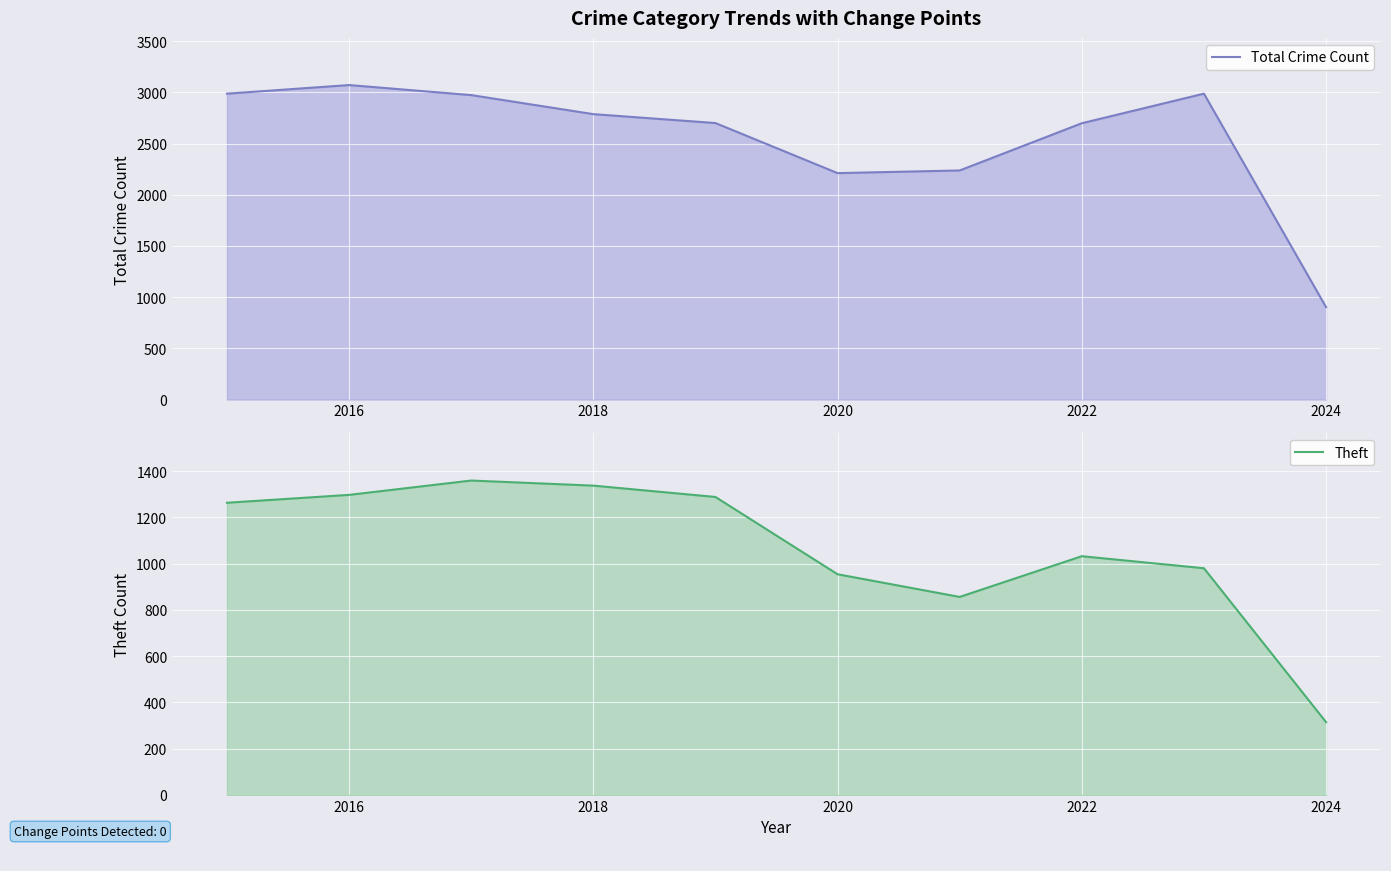

True or false: Total Crime Count and Theft cross at least once.

False